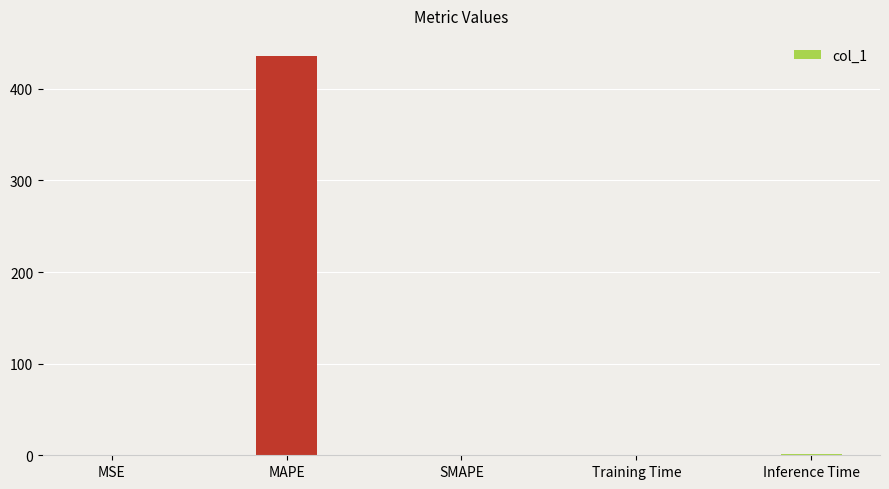

The value at SMAPE is 255.4. True or false?

False